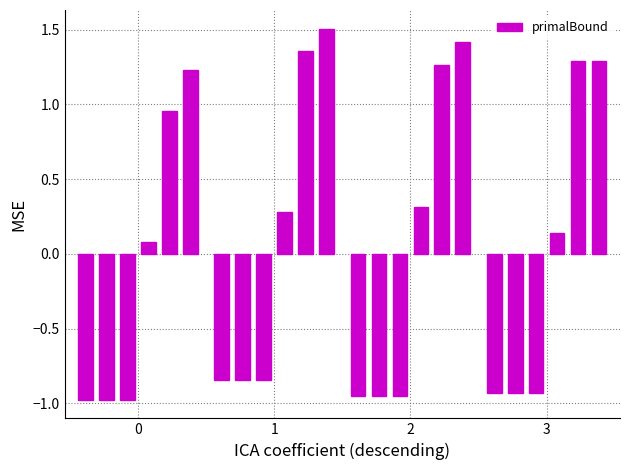

How many bars are there in total?

24